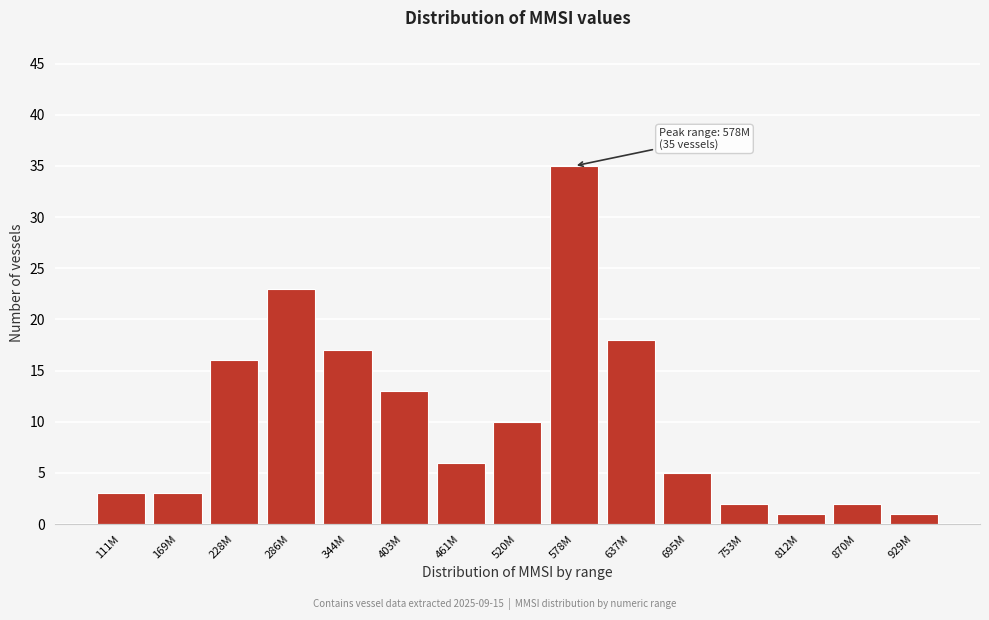

Reading left to right, what are all the values shown in this chart?

111M=3	169M=3	228M=16	286M=23	344M=17	403M=13	461M=6	520M=10	578M=35	637M=18	695M=5	753M=2	812M=1	870M=2	929M=1